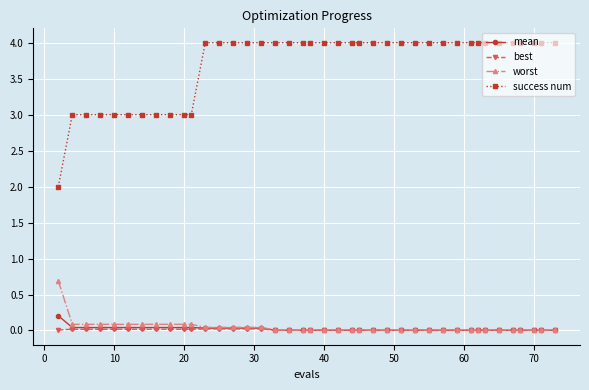

What is the value of the success num point at the 25th from the left?

4.0